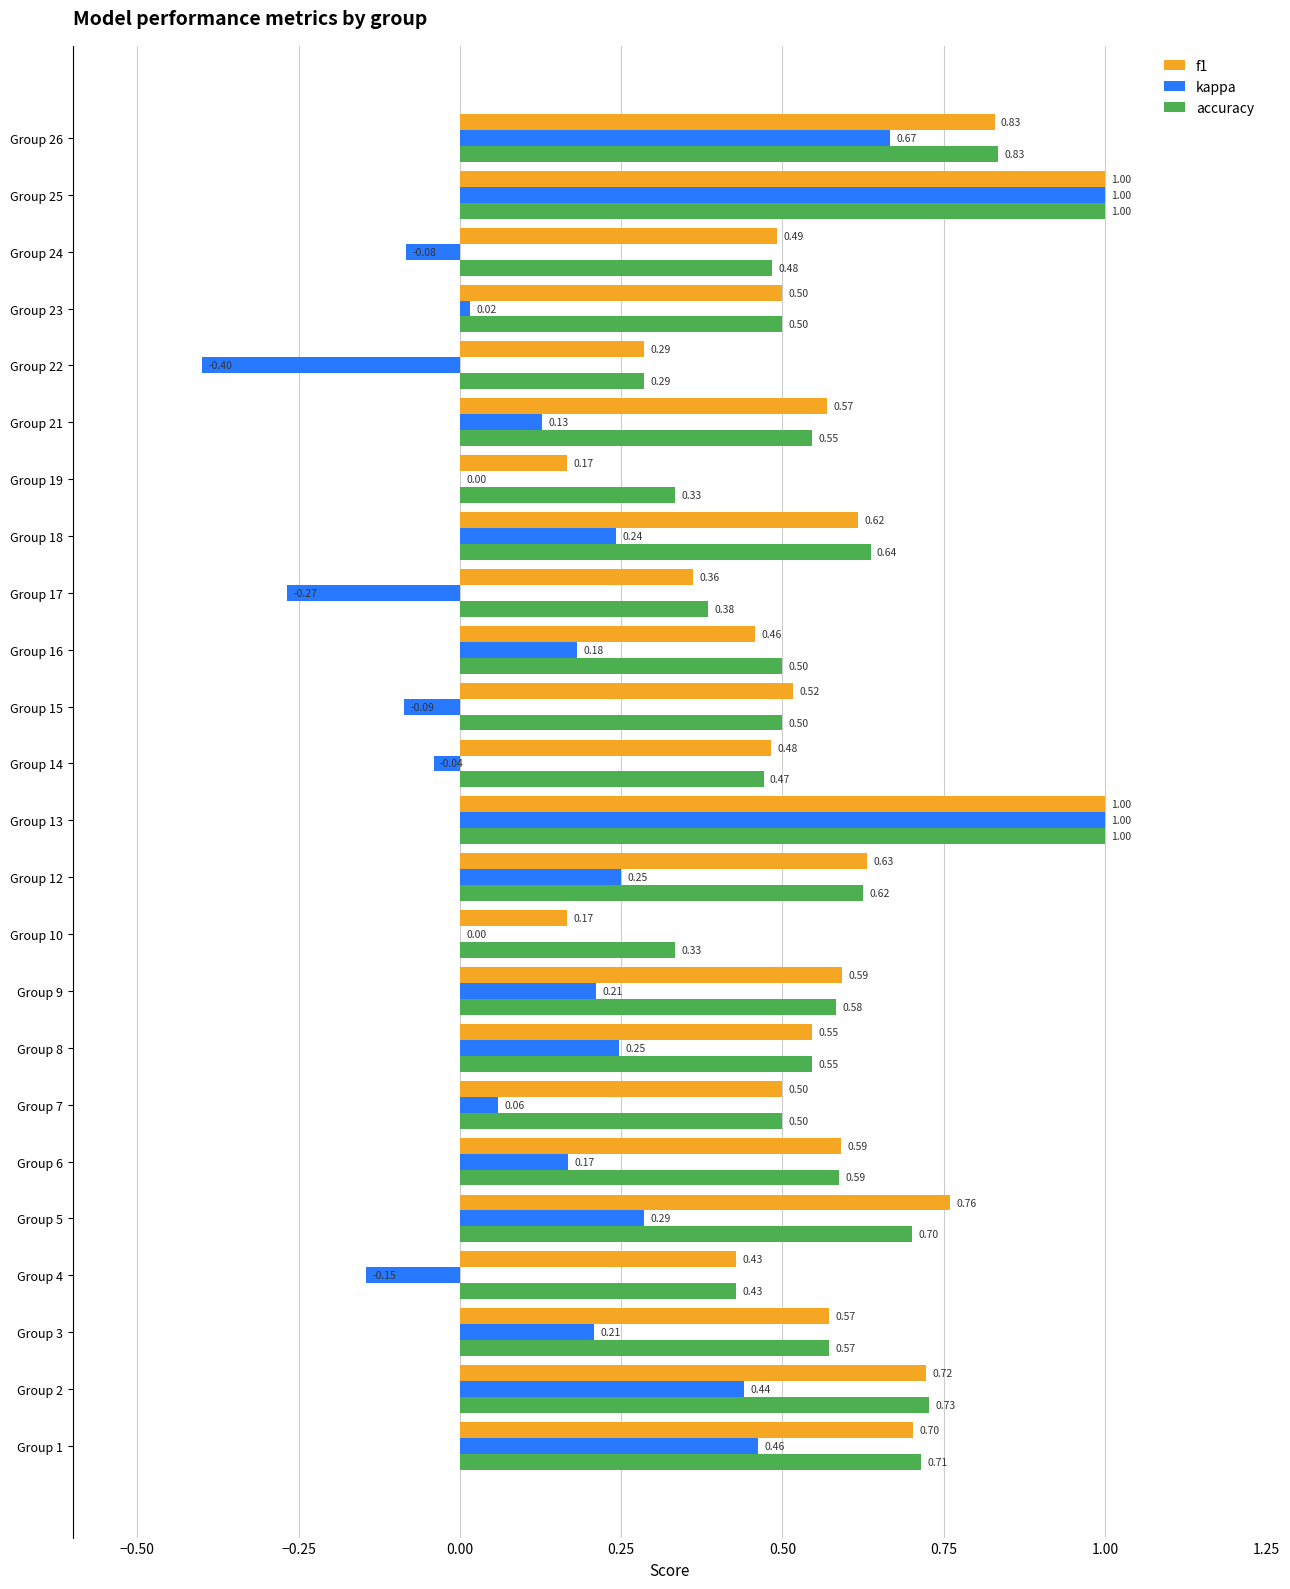

Which series changed the most between Group 15 and Group 19?

f1